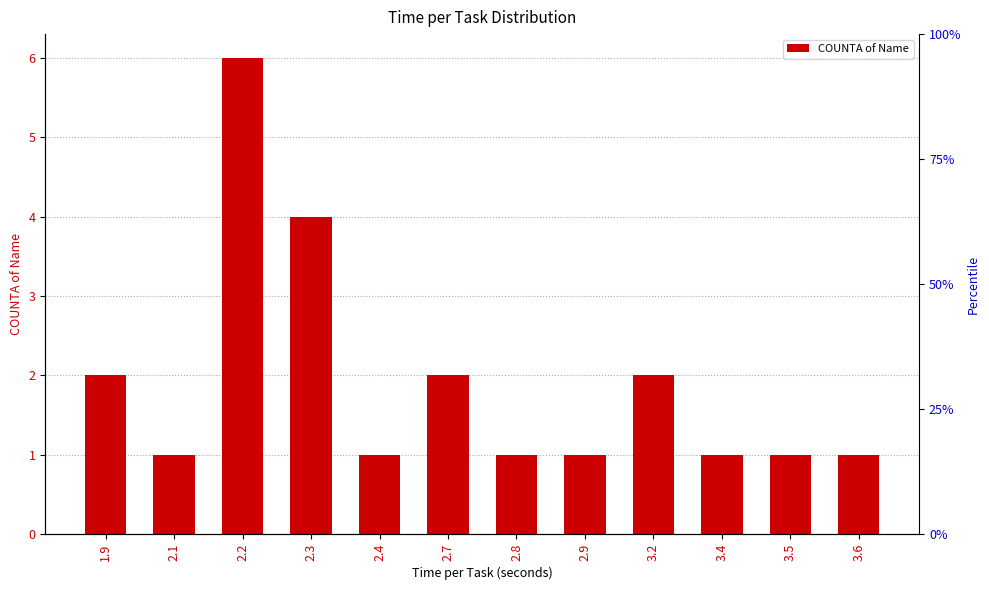

Approximately how many times larger is the value at 3.4 compared to 2.2?

0.2